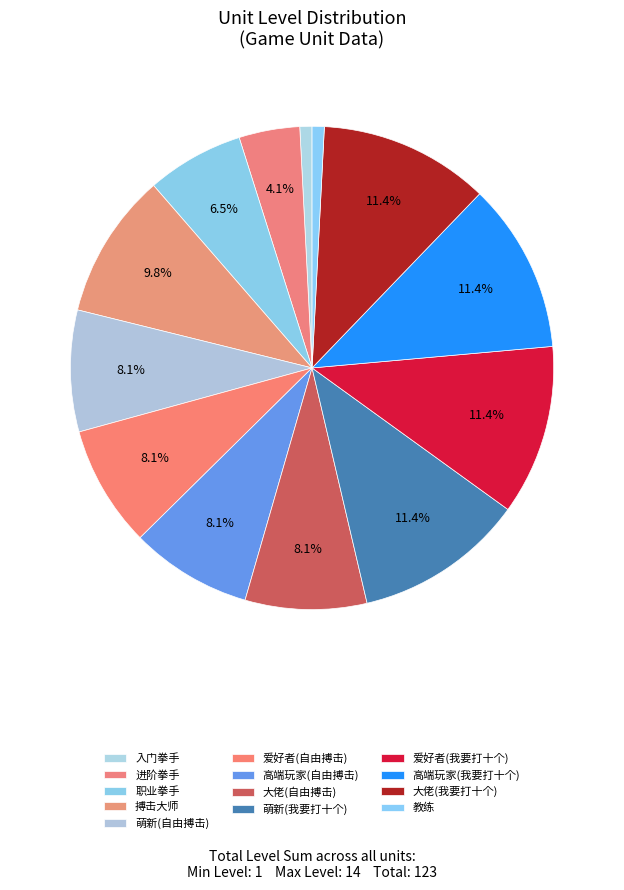

How many segments does this pie chart have?

13